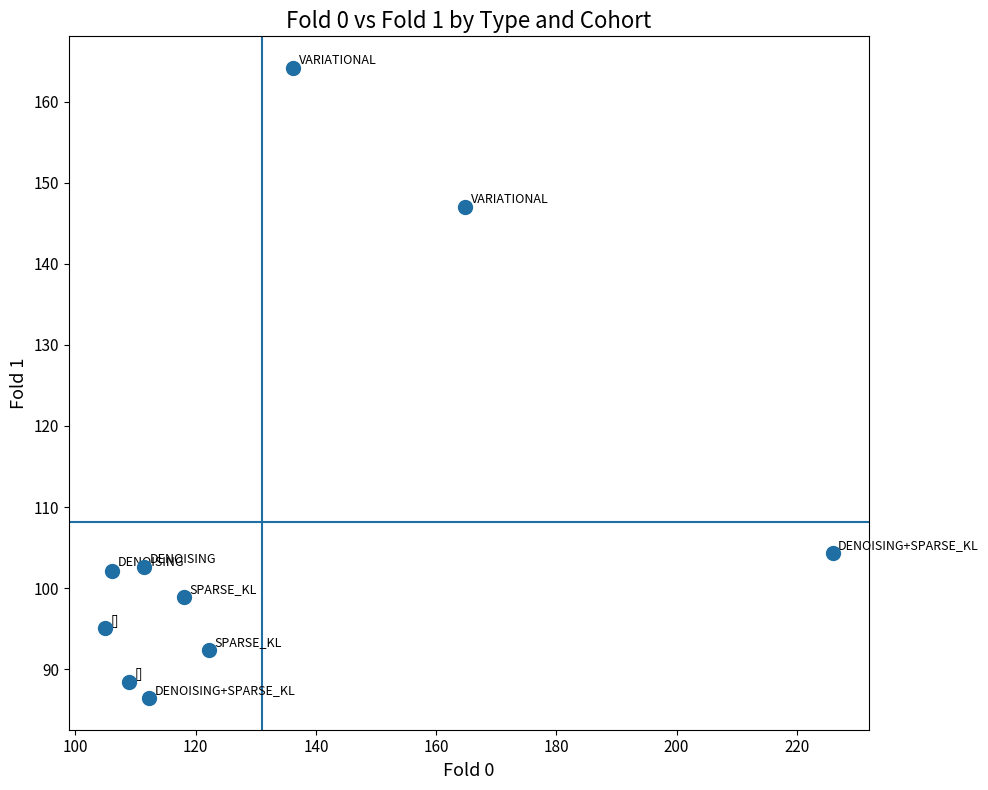

What is the range of Y values (max minus min)?

77.8